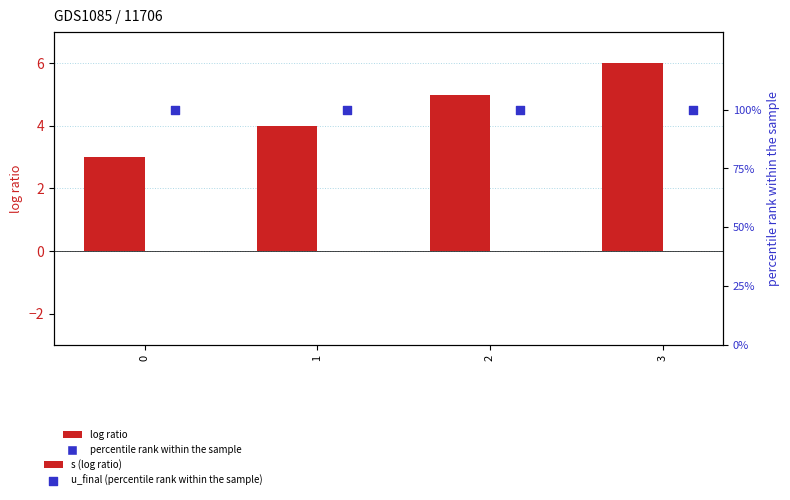

What is the total value across all series at 2?

105